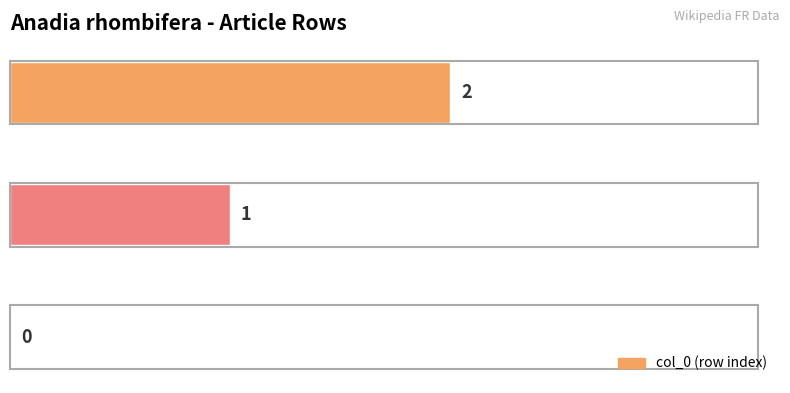

Are the bars horizontal?

Yes